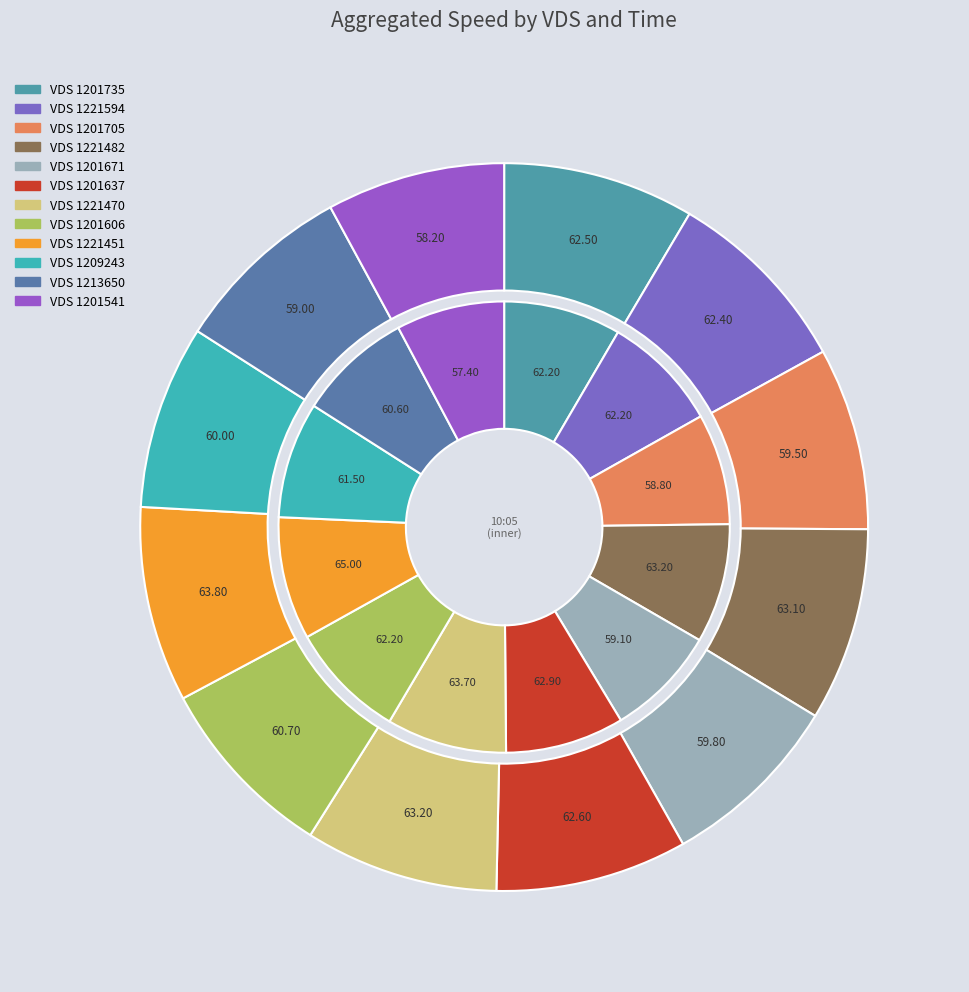

To the nearest percent, what portion does 1201541 represent?

8%